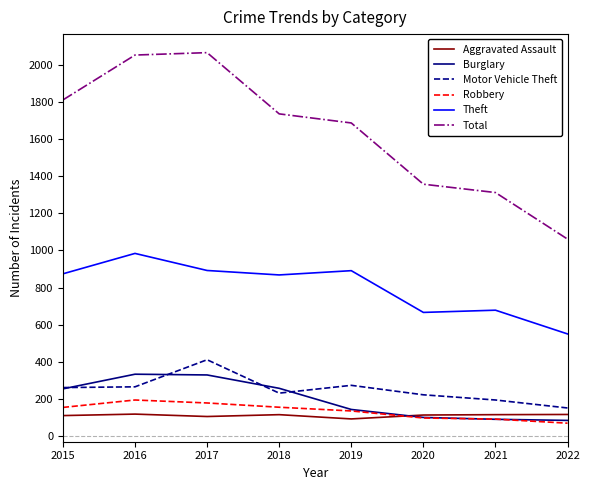

Which series has the widest spread of values?

Total